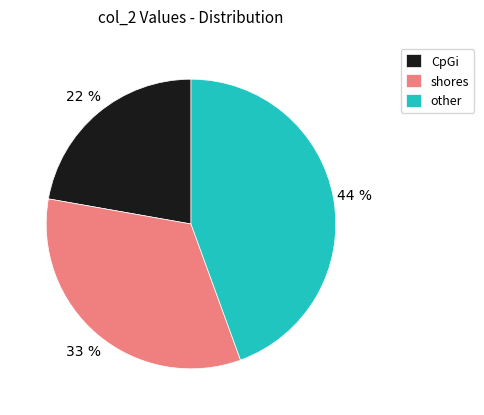

To the nearest percent, what percentage of the pie is other?

44%